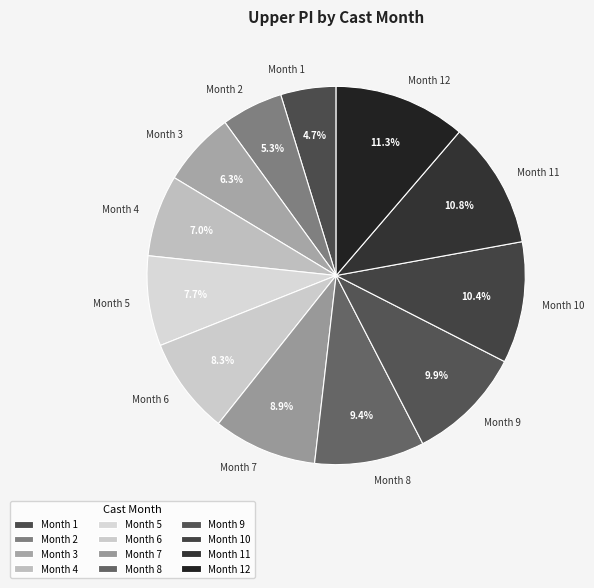

Which has a higher value, Month 2 or Month 5?

Month 5